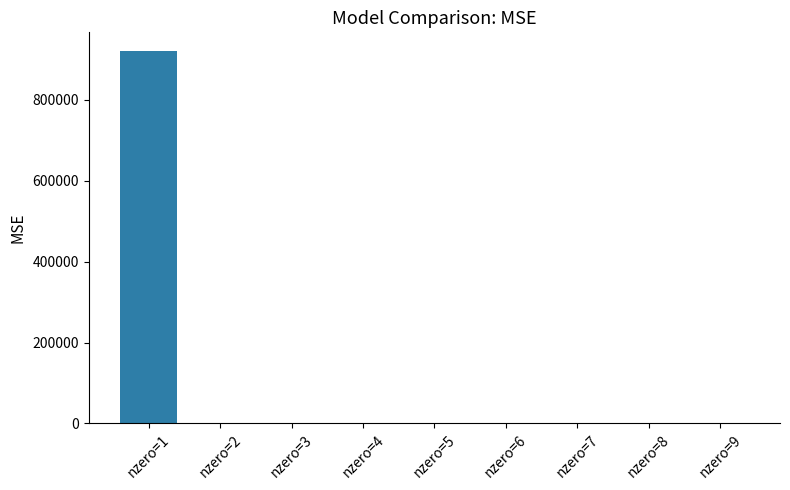

At which label is the value closest to 460649?

nzero=3